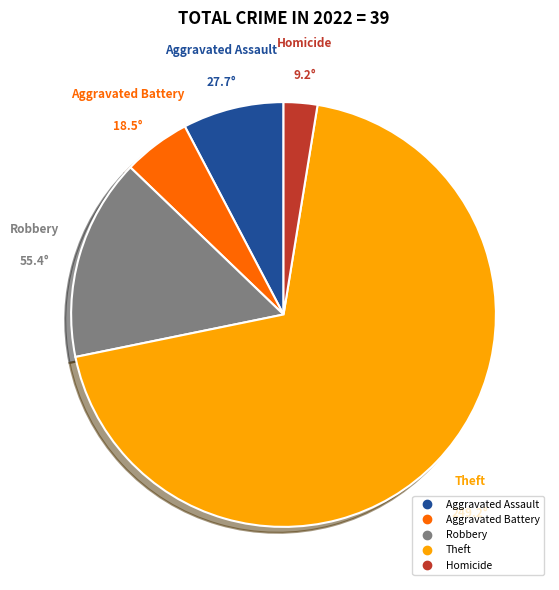

Does any single category account for the majority?

Yes